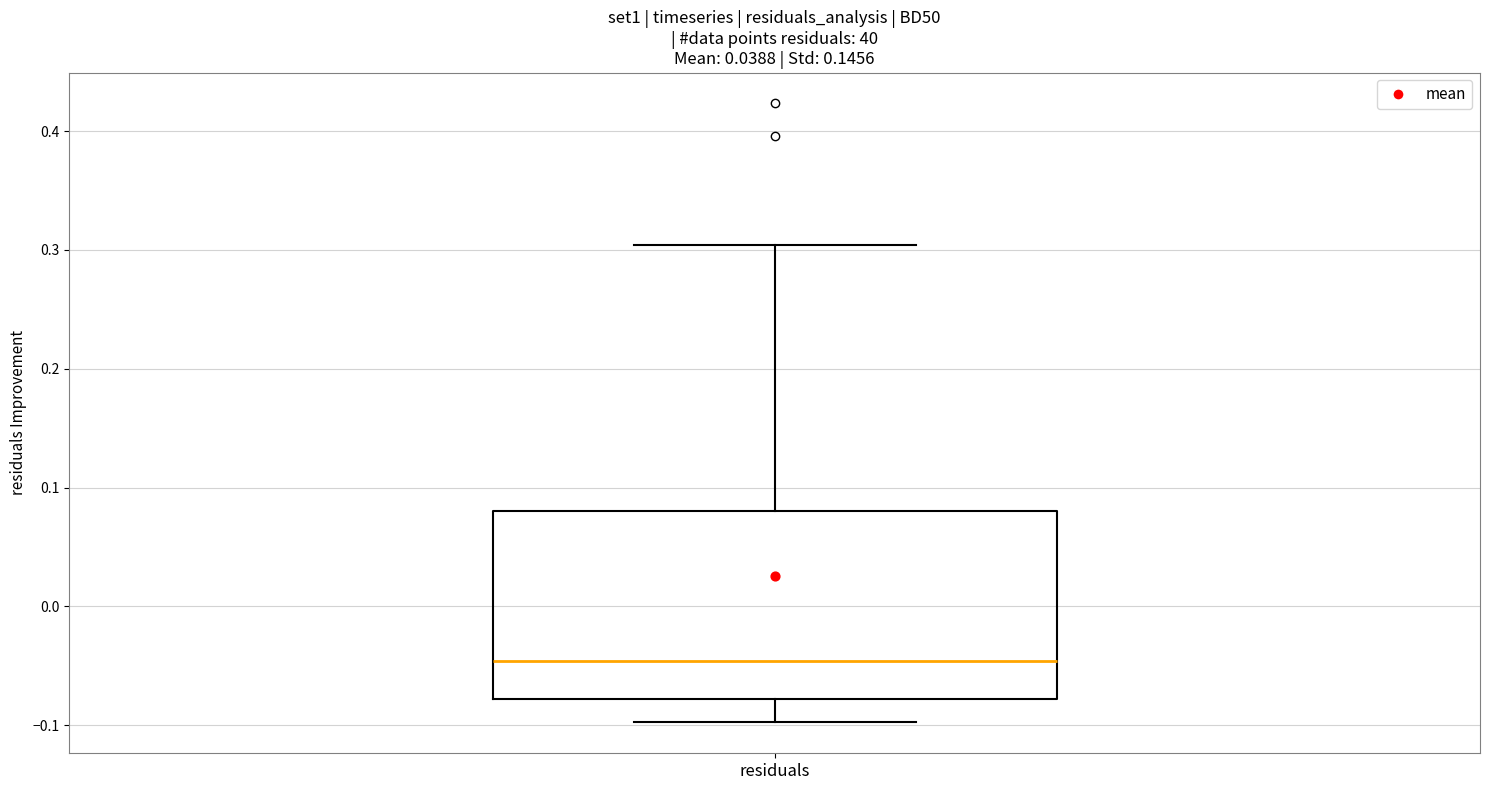

Read this box plot against the y-axis: the position of the median line, the range covered by the box, and the ends of both whiskers. The values are not printed on the chart, so give them approximately, as read against the axis.

median -0.05, box -0.08 to 0.08, whiskers -0.10 to 0.30